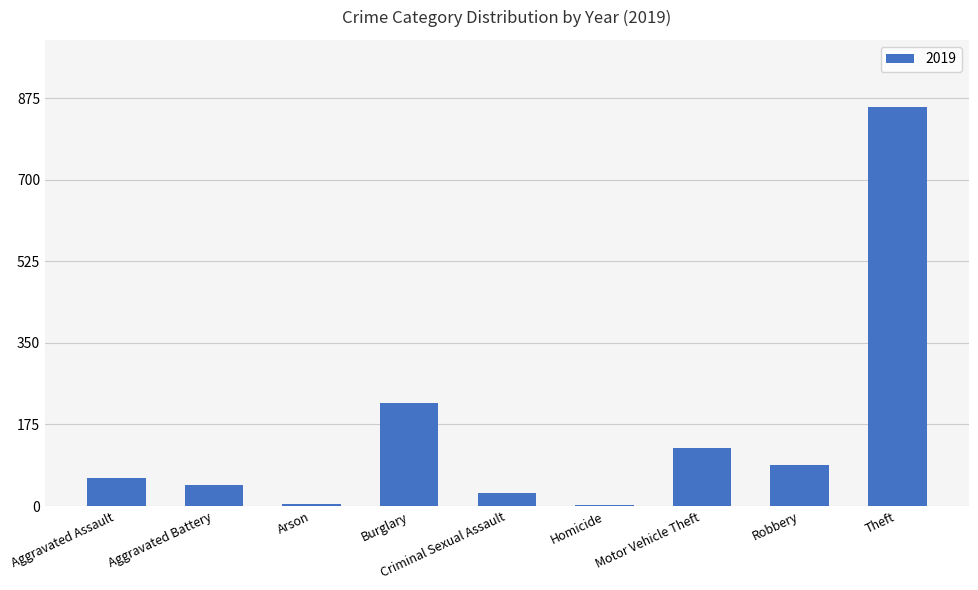

How many bars are there in total?

9